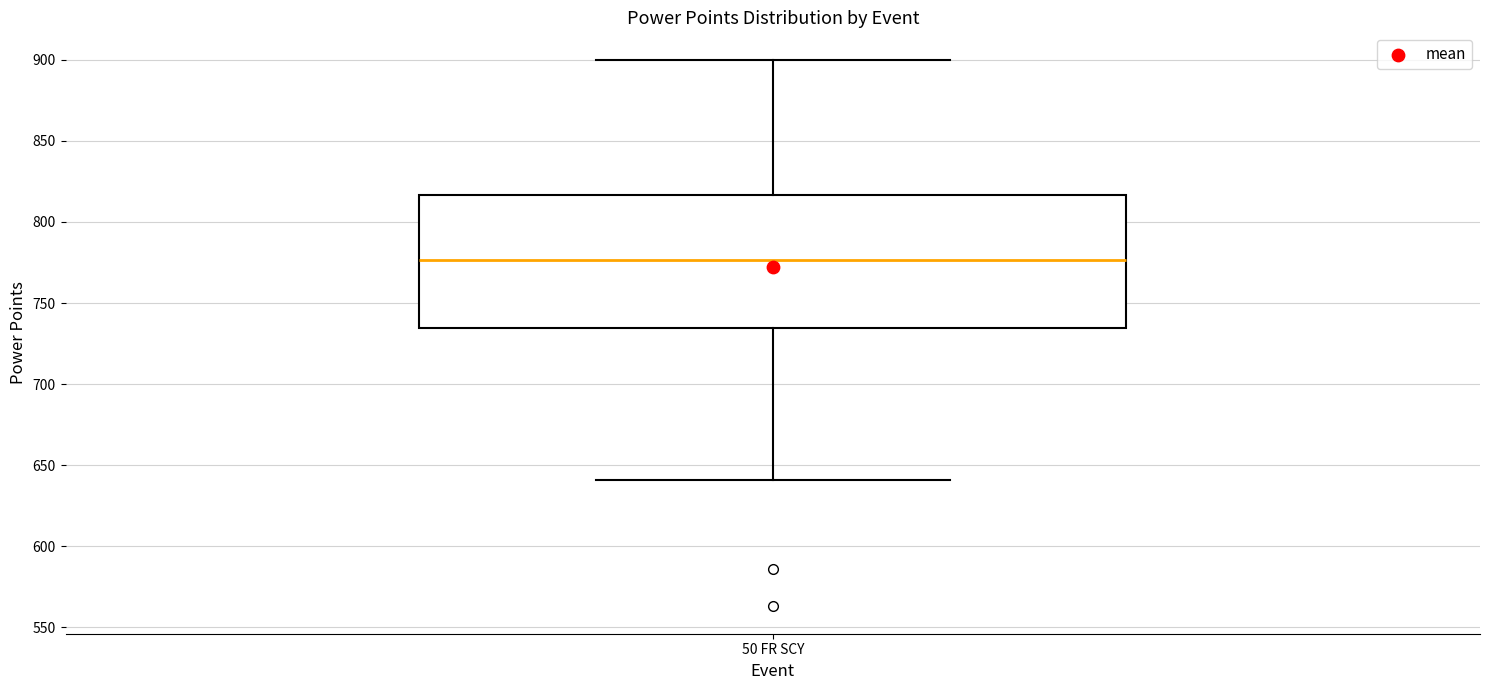

Where does the upper whisker of the box for 50 FR SCY end on the y-axis? The values are not printed on the chart, so give them approximately, as read against the axis.

900